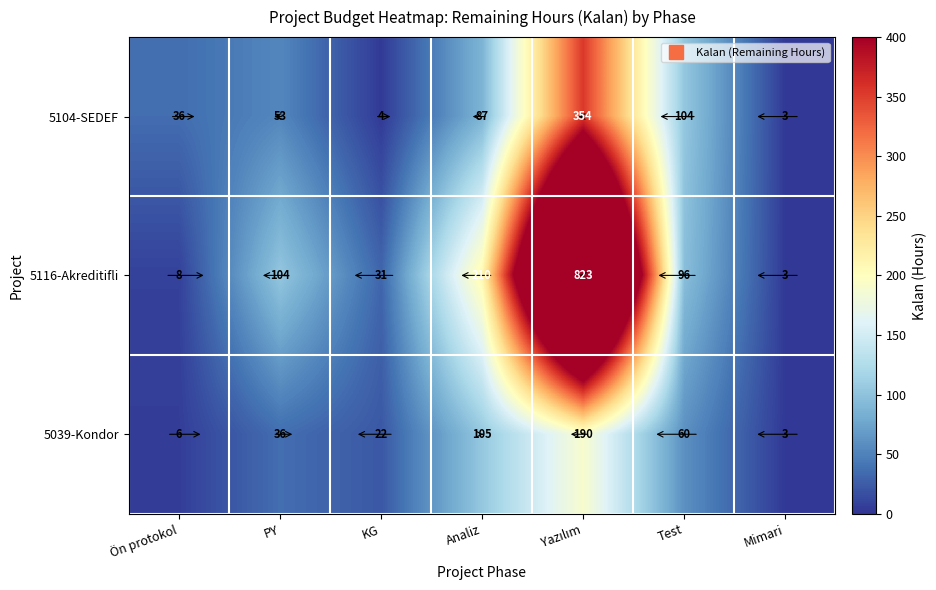

What is the minimum value shown in the chart?

3